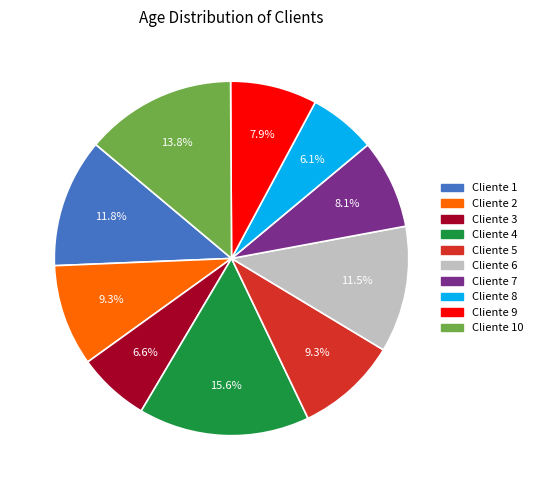

Does any single category account for the majority?

No